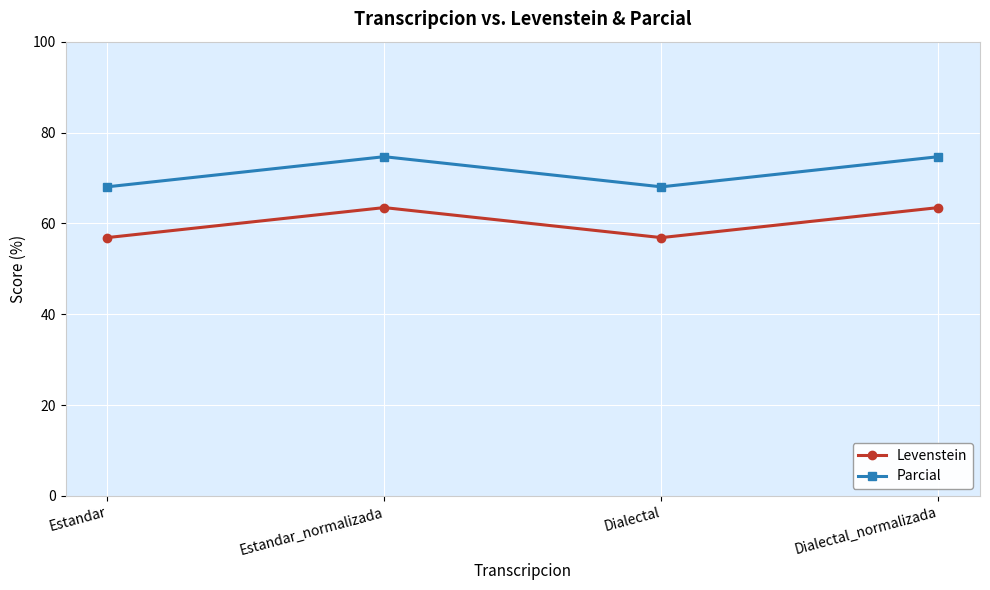

Reading right to left, what are all the values shown in this chart?

Levenstein: Dialectal_normalizada=63.5	Dialectal=56.9	Estandar_normalizada=63.5	Estandar=56.9
Parcial: Dialectal_normalizada=74.7	Dialectal=68.0	Estandar_normalizada=74.7	Estandar=68.0